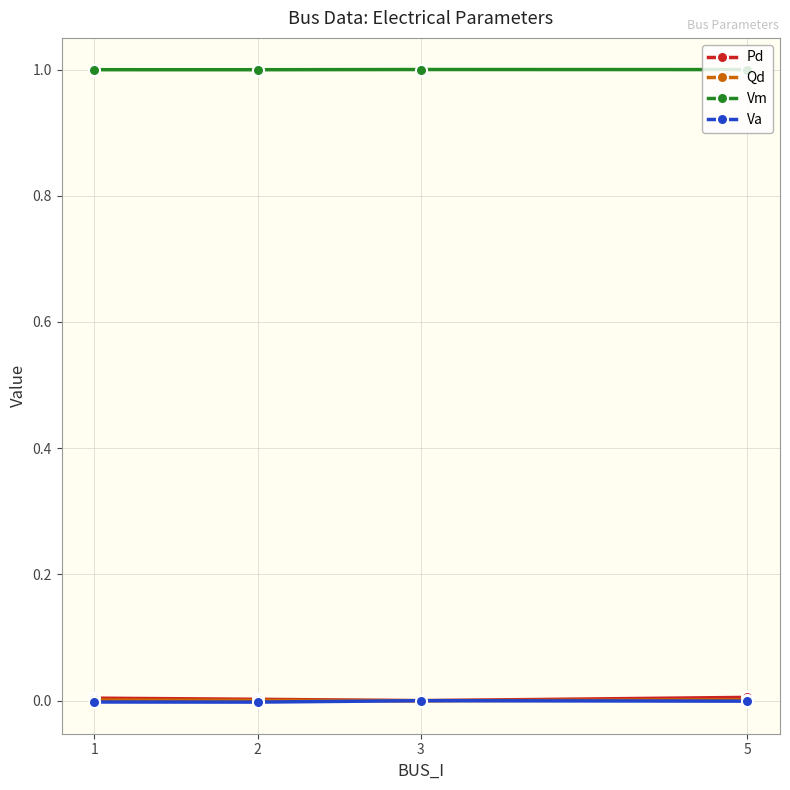

Is the value of Va at 5 greater than the value of Vm at 5?

No